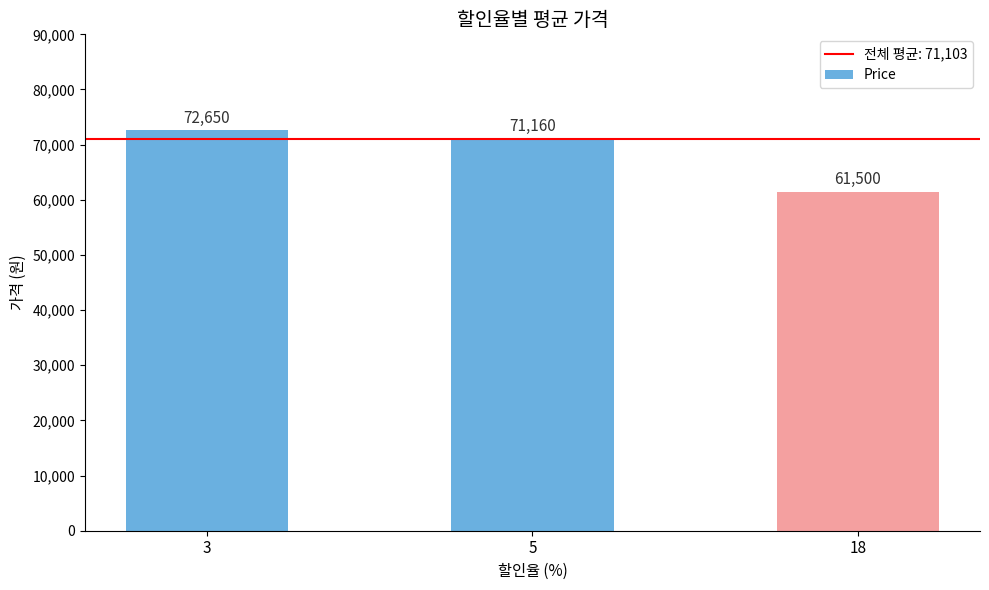

Reading left to right, list all the values displayed in this chart.

72650	71160	61500